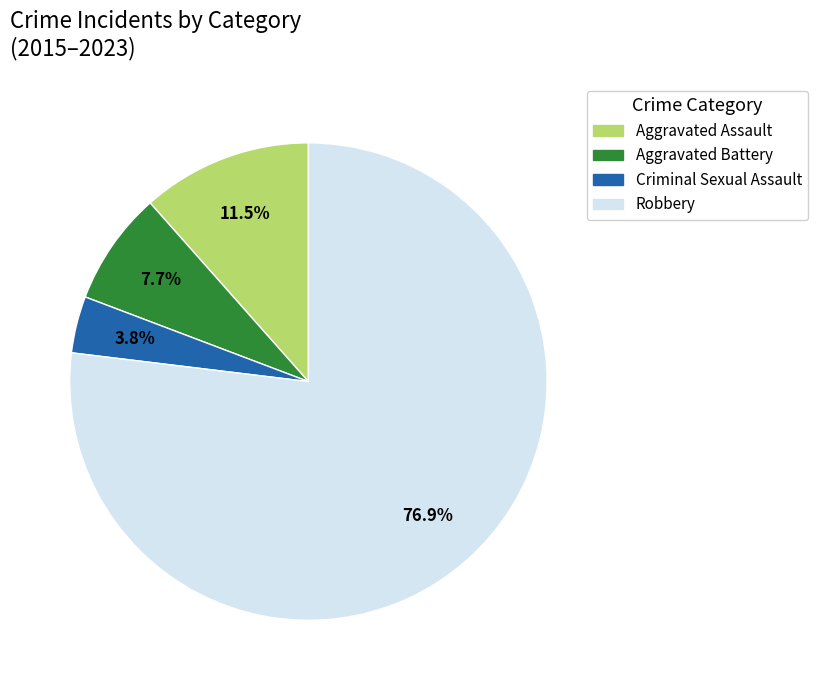

True or false: Aggravated Assault accounts for 37% of the total.

False